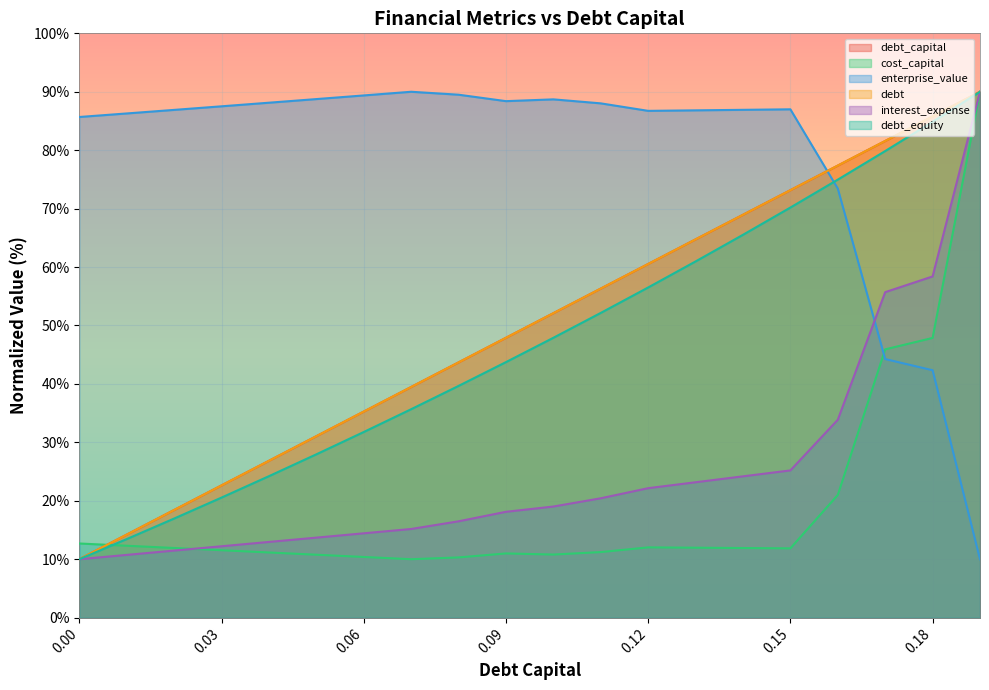

Count the number of data series in this chart.

6